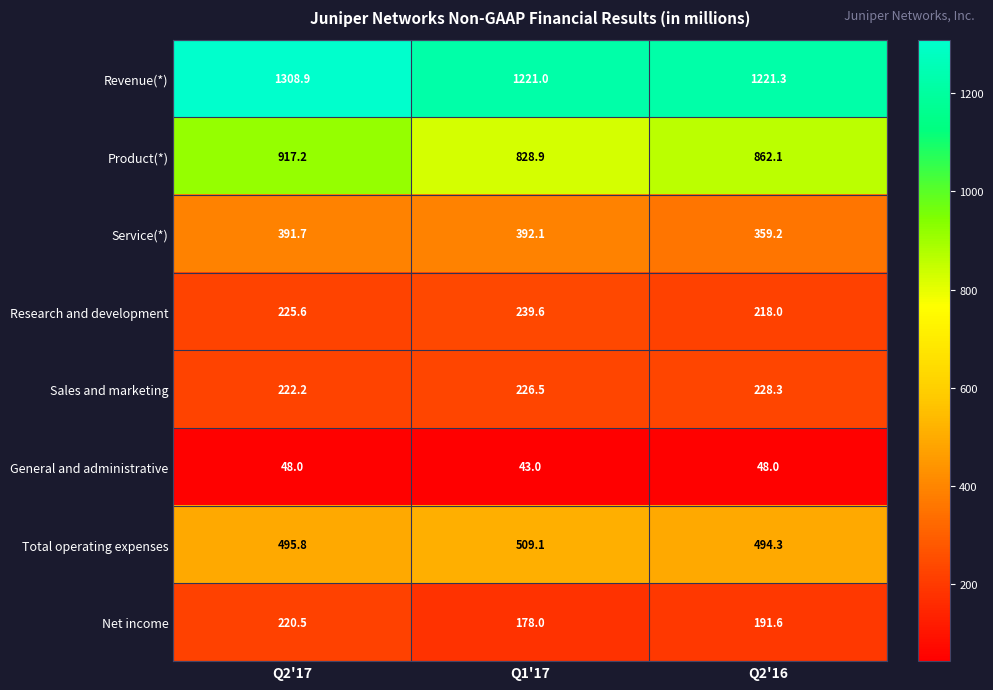

How many values in the Service(*) series are below 391?

1